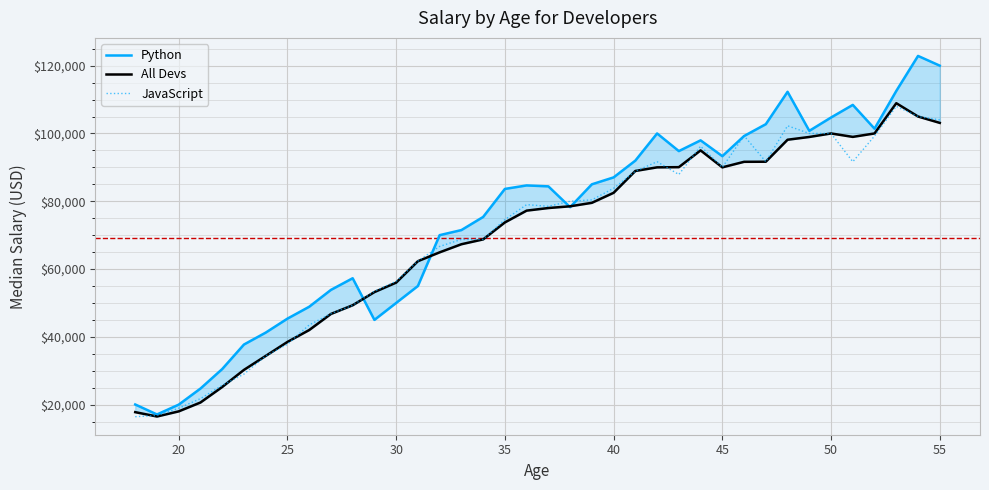

What is the highest value of the JavaScript series?

108000